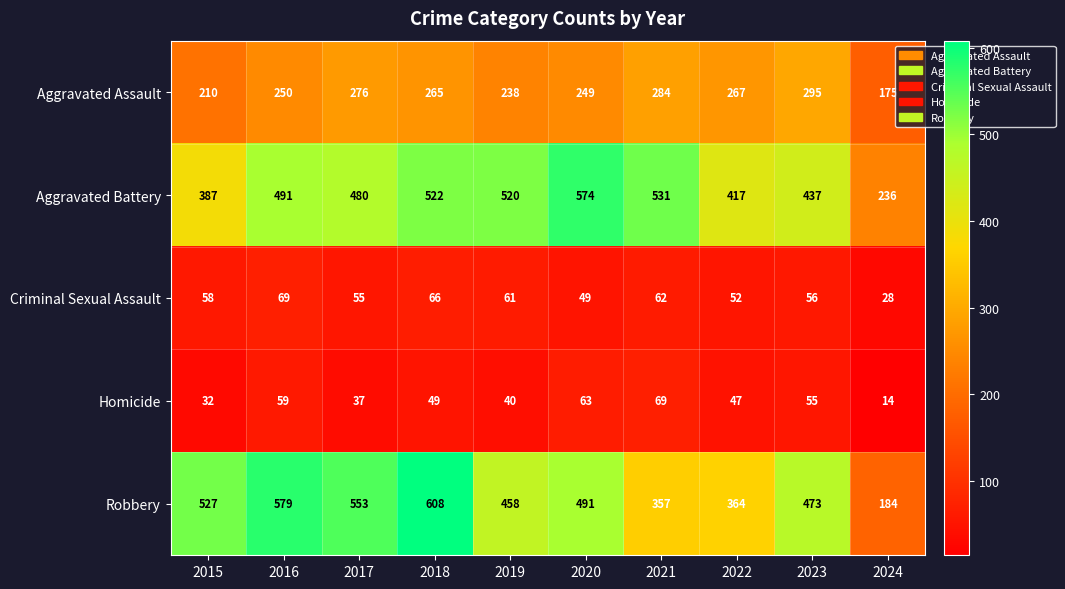

At which label is Aggravated Assault closest to 235?

2019